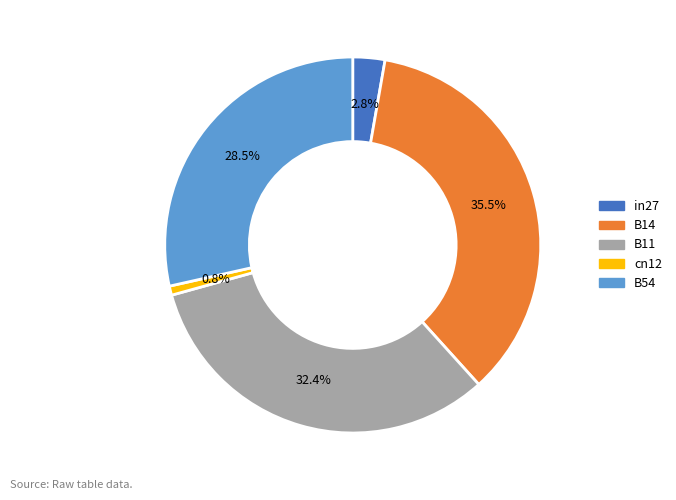

Is in27 the majority of the pie?

No